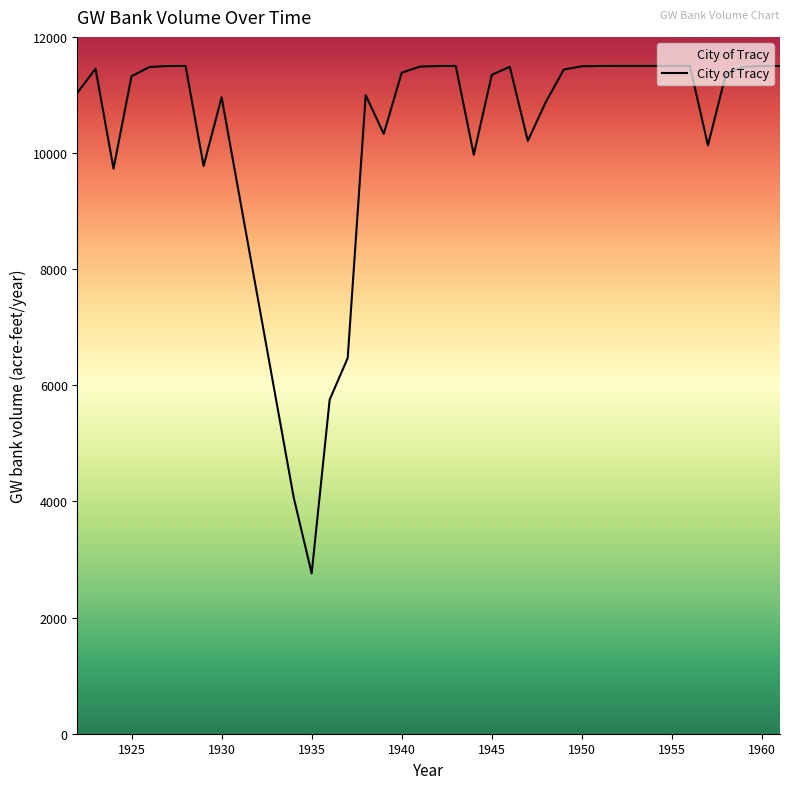

What is the minimum value shown in the chart?

2760.9